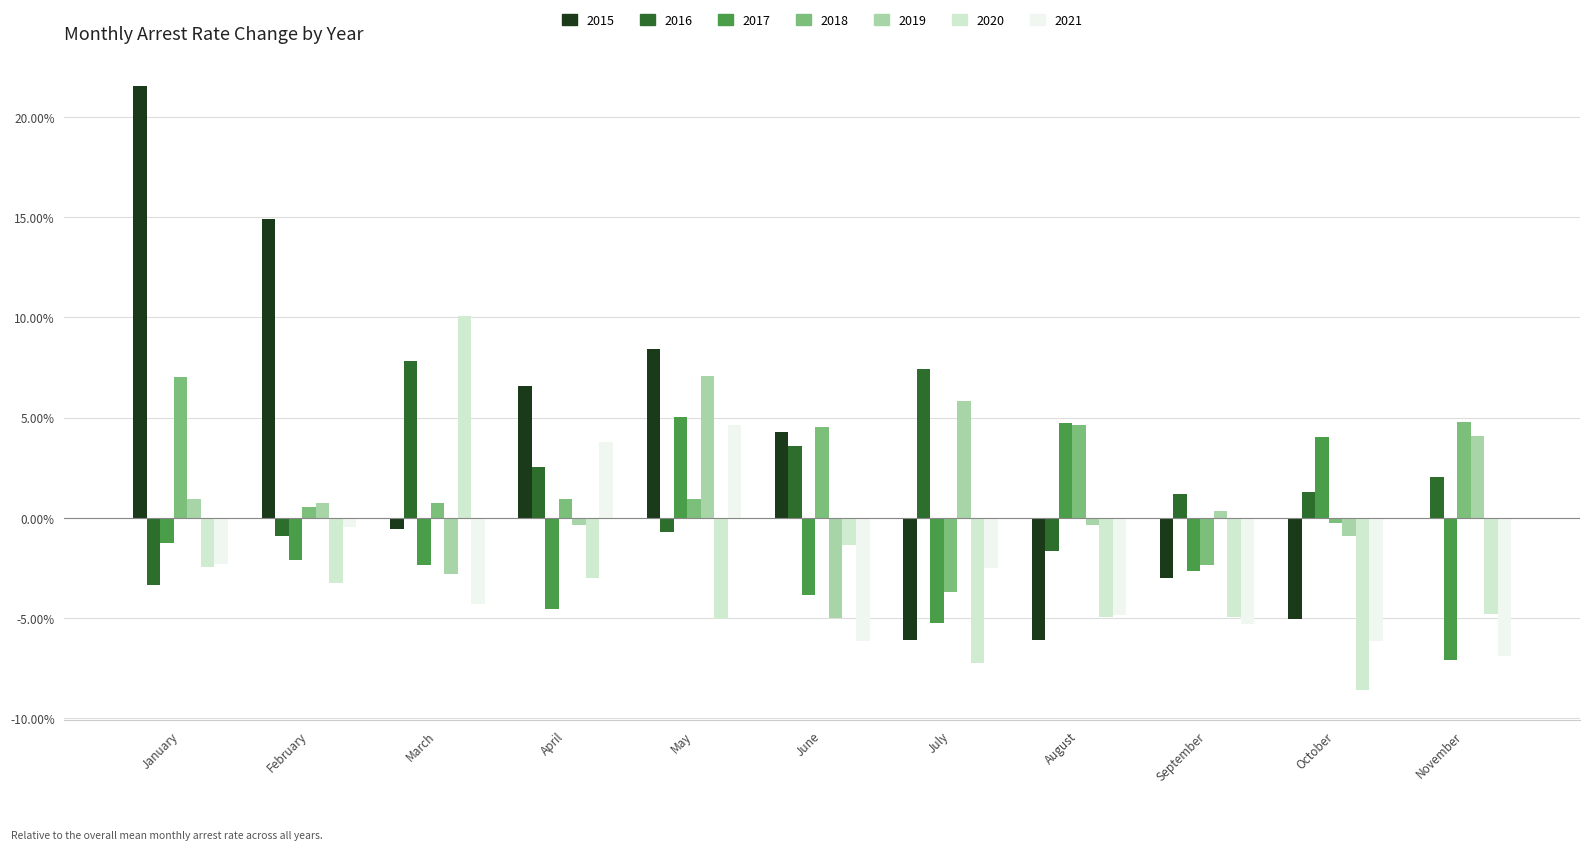

Which series has the largest total across all categories?

2015